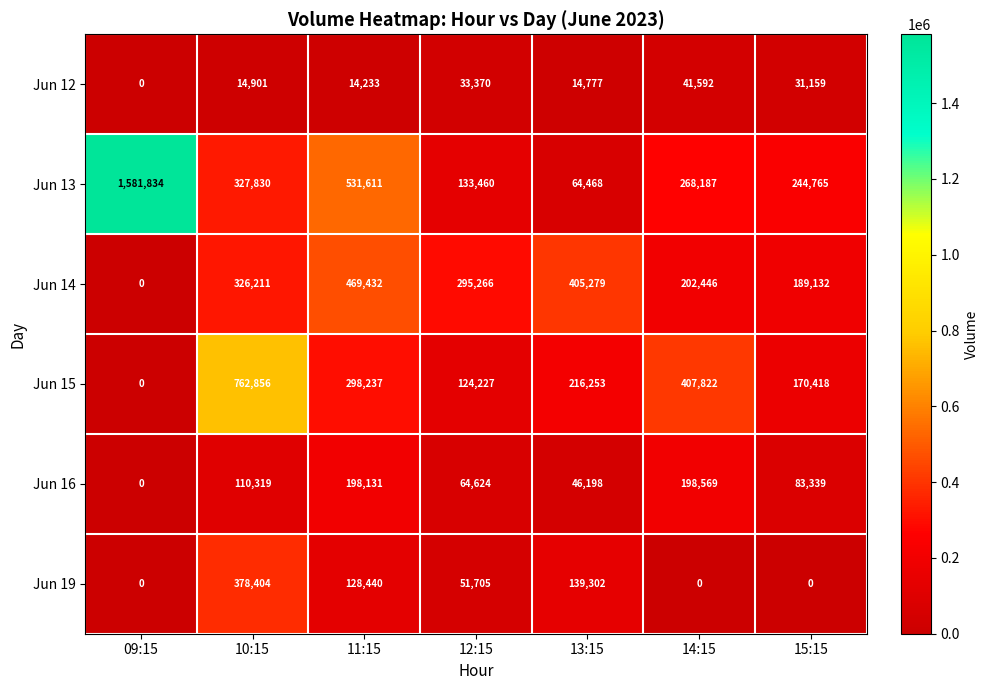

What is the spread (max minus min) of values at 13:15?

390502